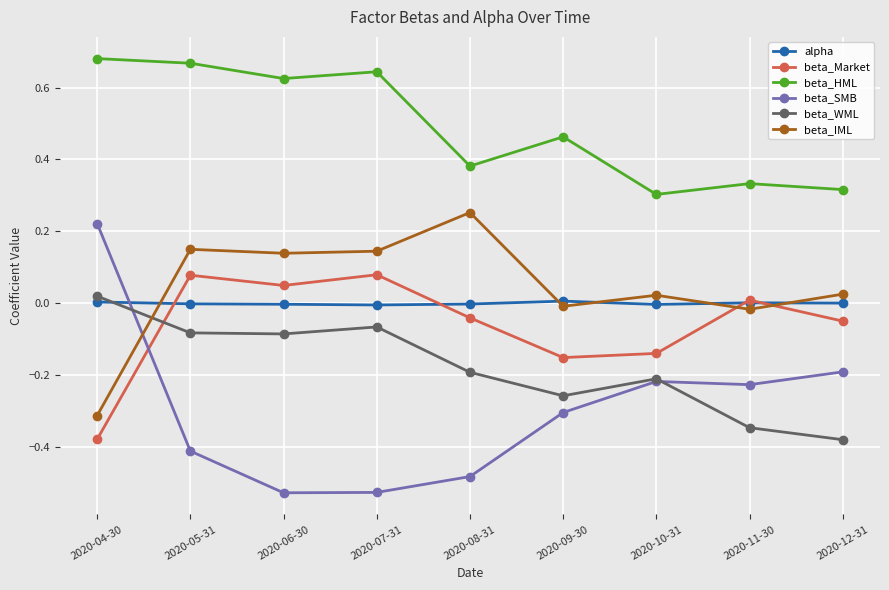

Is the value of beta_IML at 2020-06-30 greater than the value of beta_HML at 2020-12-31?

No